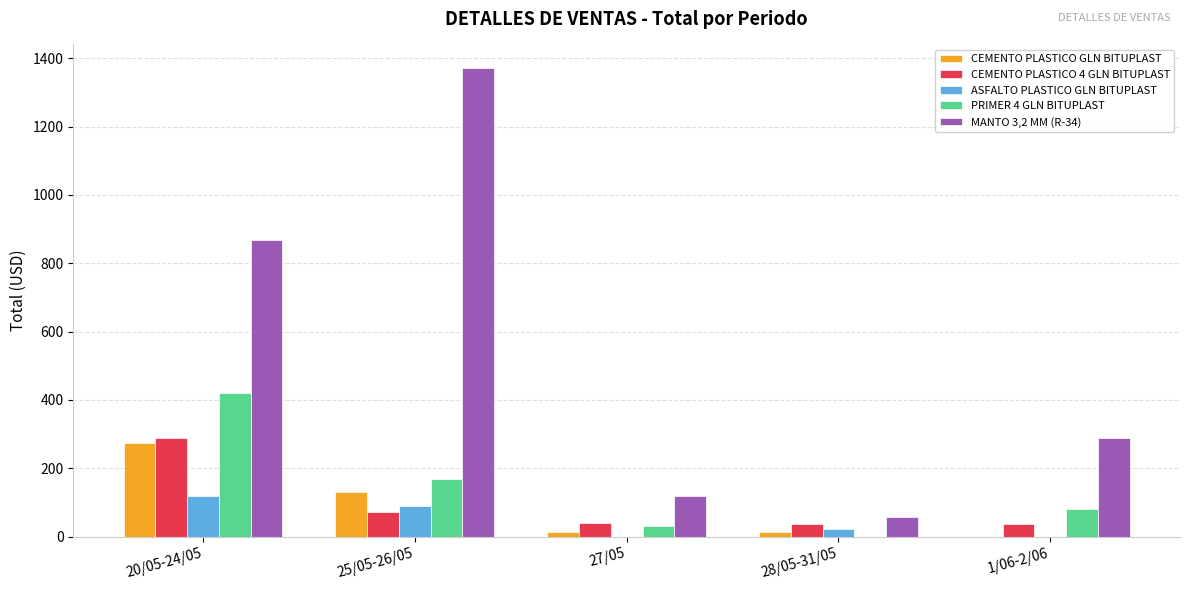

Is it true that ASFALTO PLASTICO GLN BITUPLAST equals 0 at 1/06-2/06?

True